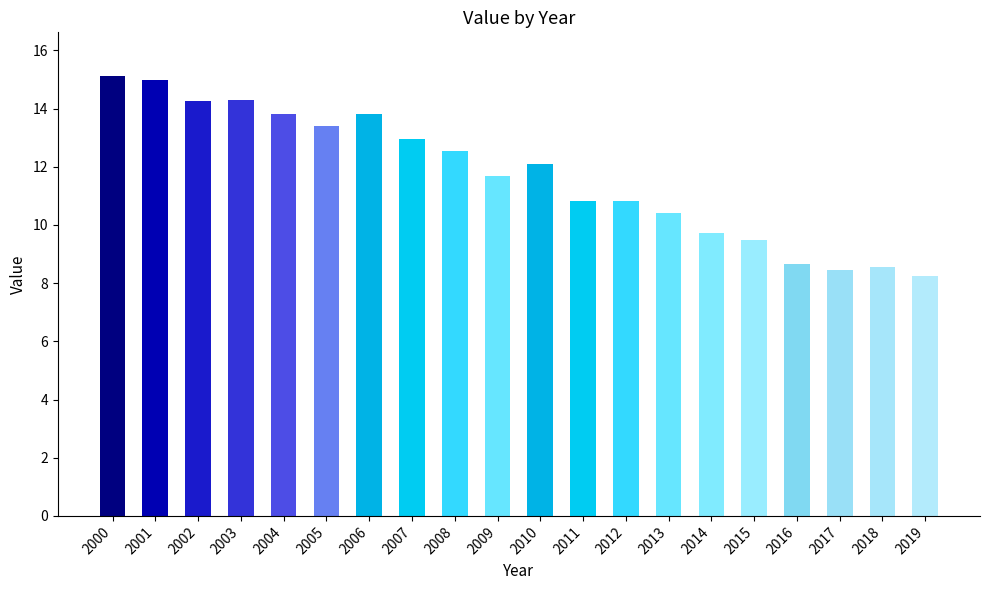

What is the sum of the values at 2004 and 2008?

26.3